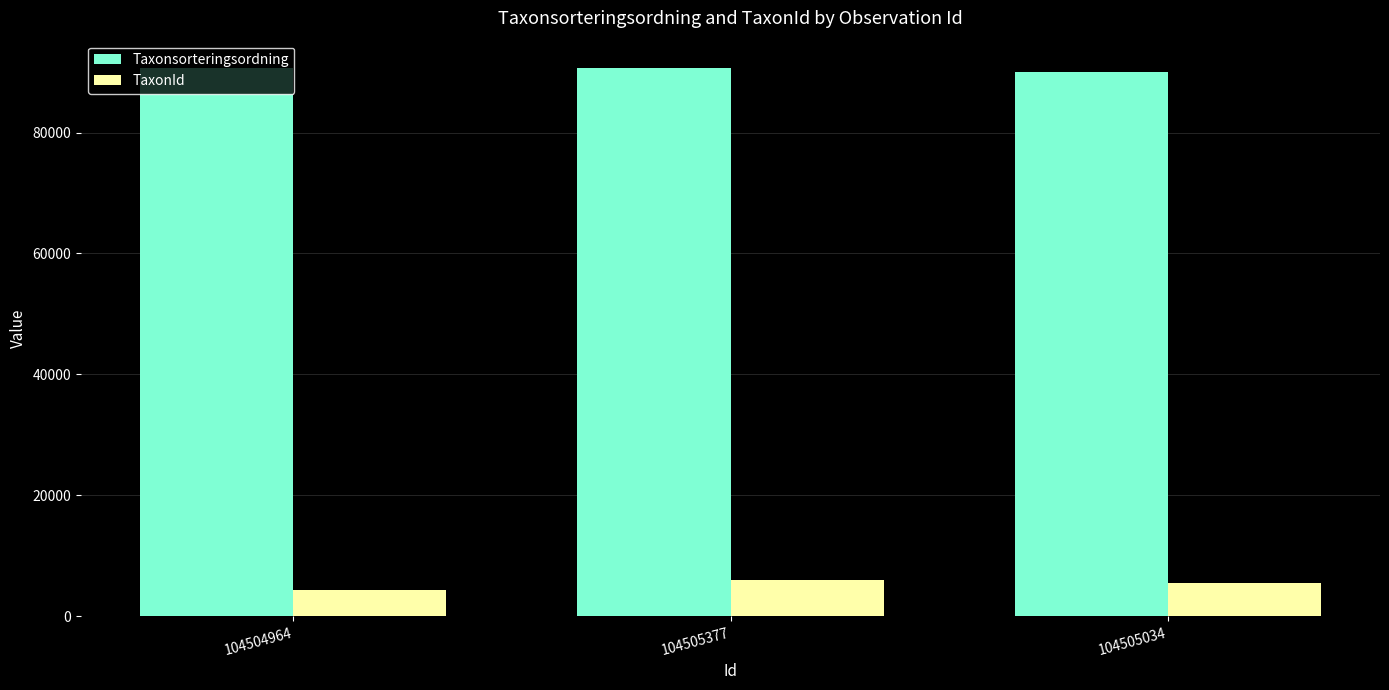

What is the label of the 1st bar from the left?

104504964